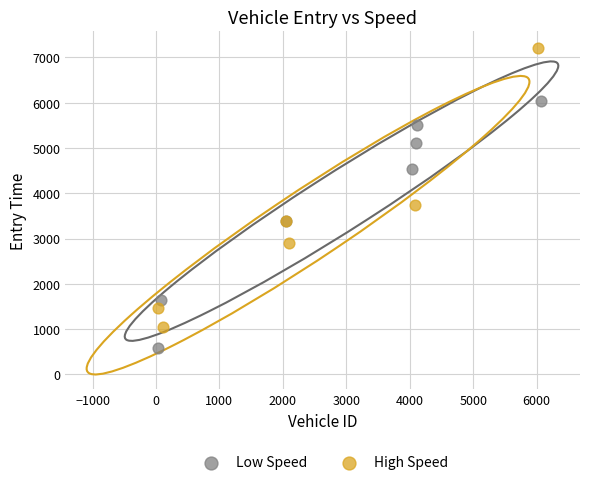

Which series has the widest spread of Y values?

High Speed